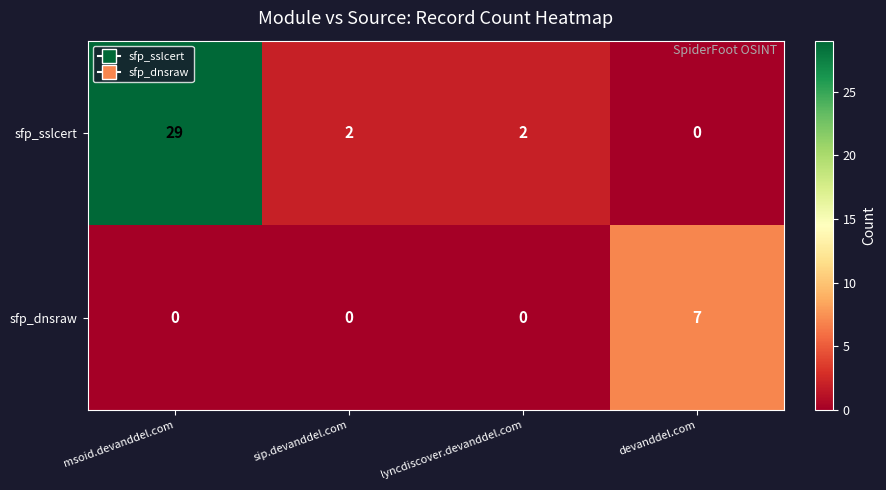

The value of sfp_dnsraw at devanddel.com is 7. True or false?

True